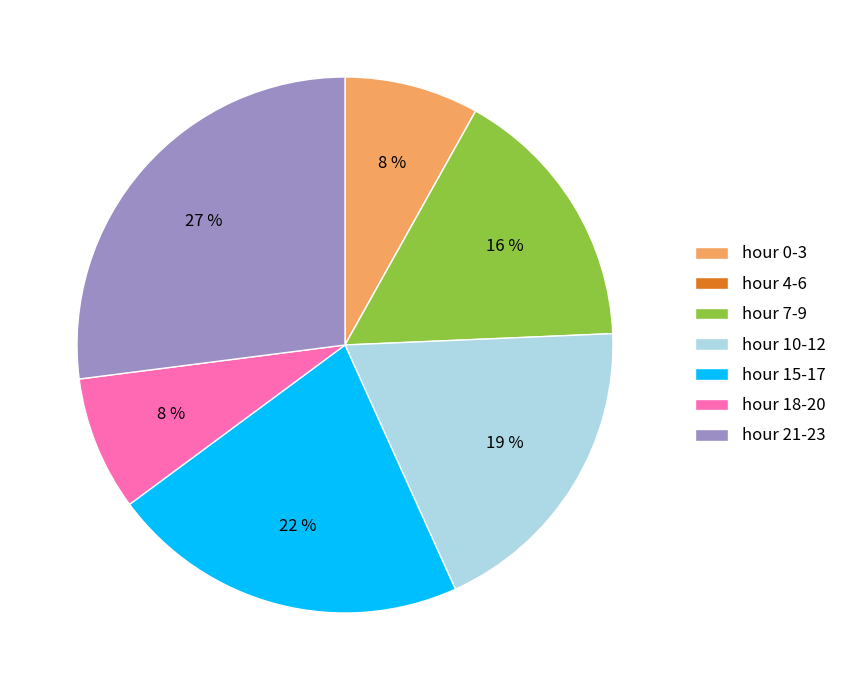

What percentage is the hour 15-17 slice, to the nearest percent?

22%